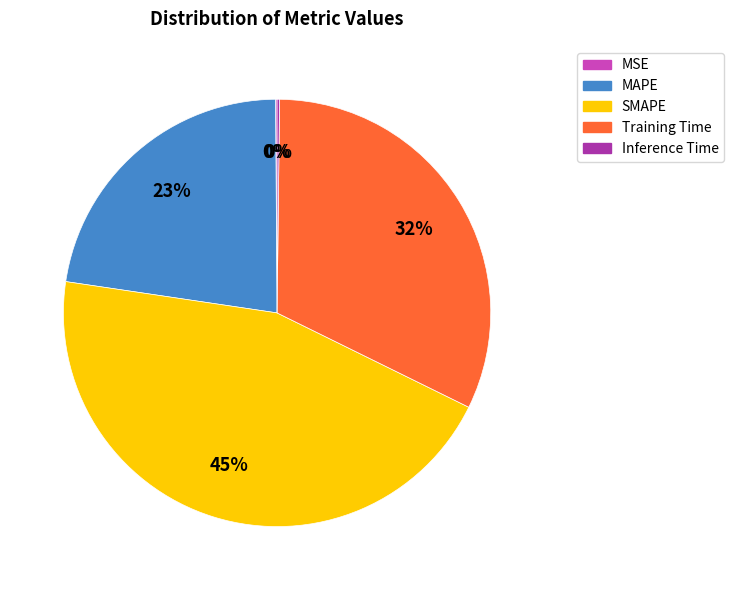

Is the sum of Training Time and MAPE greater than half?

Yes